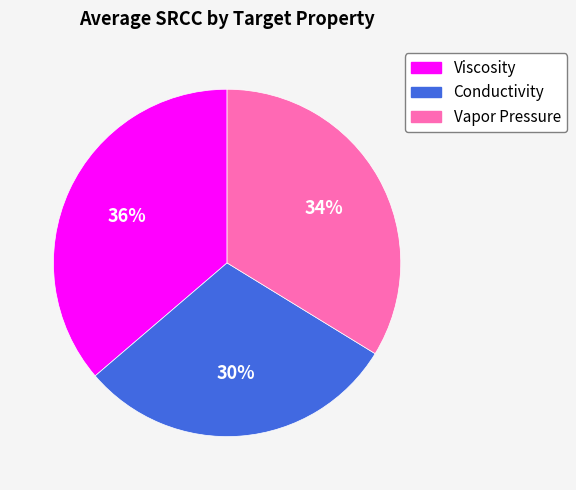

Is Viscosity the majority of the pie?

No